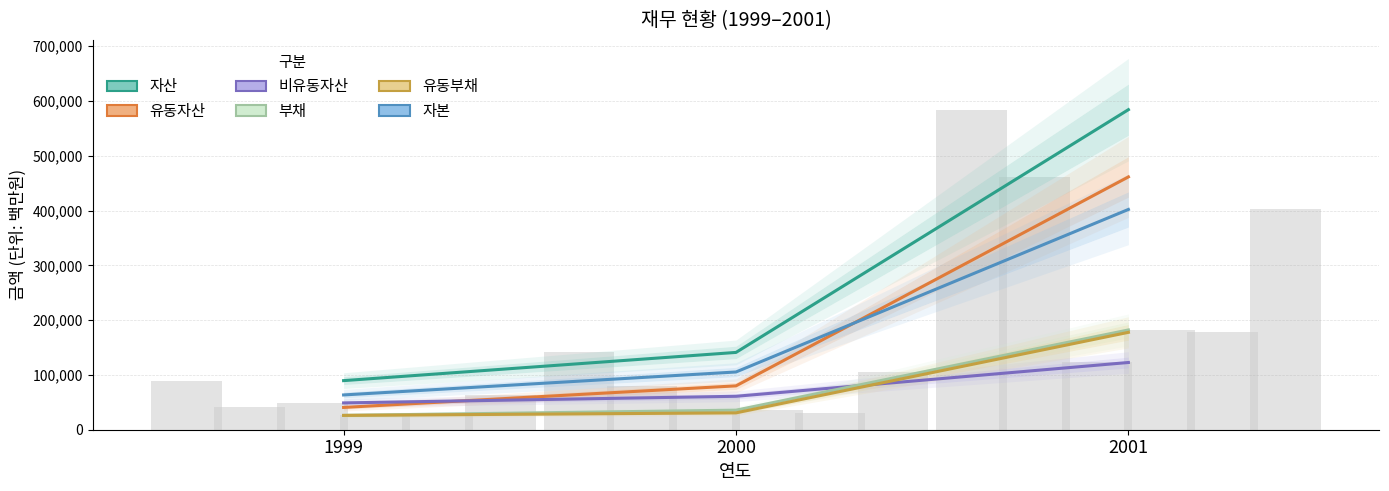

At how many categories does at least one series exceed 374971?

1